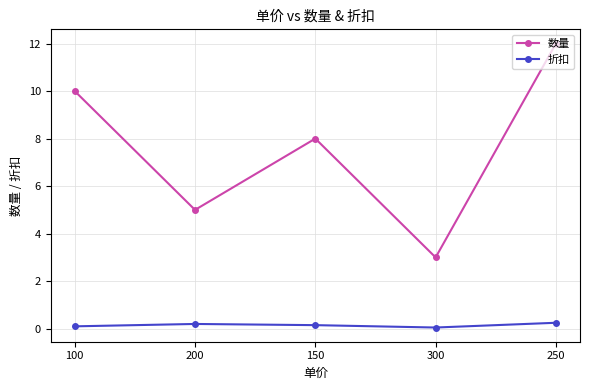

What is the sum of all 数量 values?

38.0